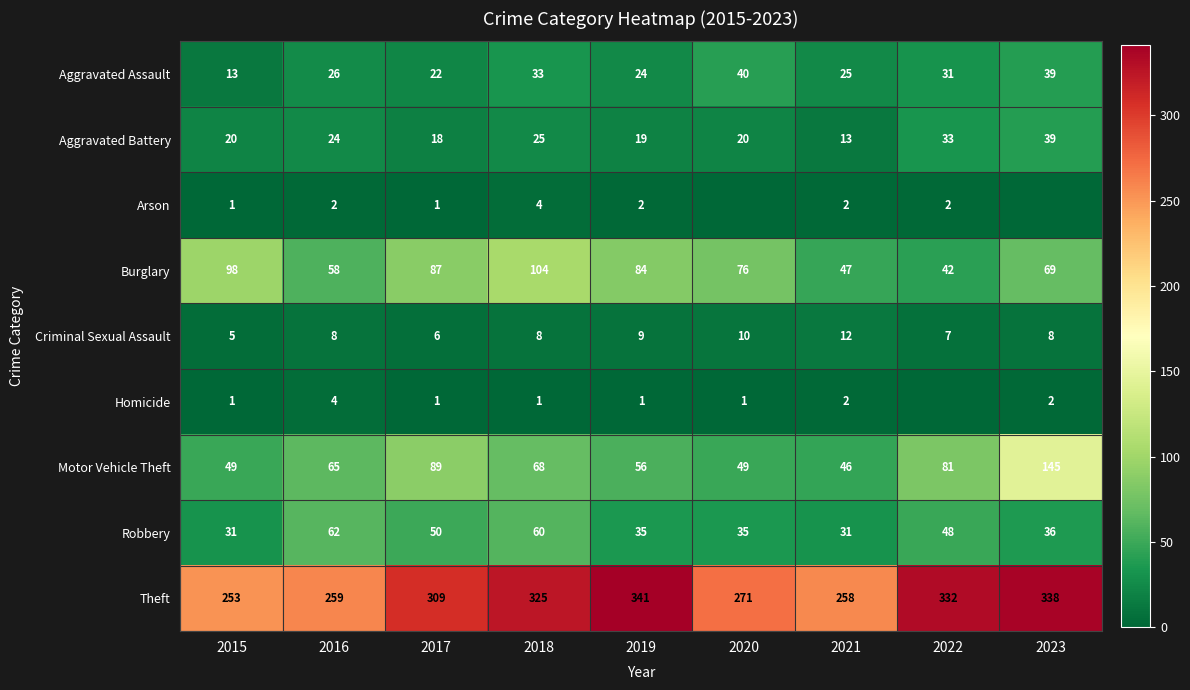

What is the total value across all series at 2021?

436